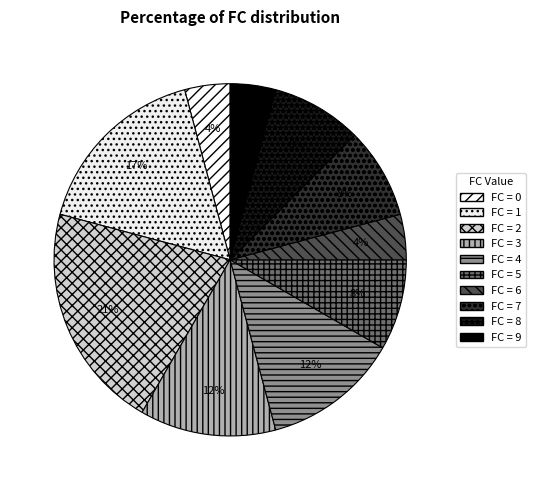

Count the number of slices in the pie.

10